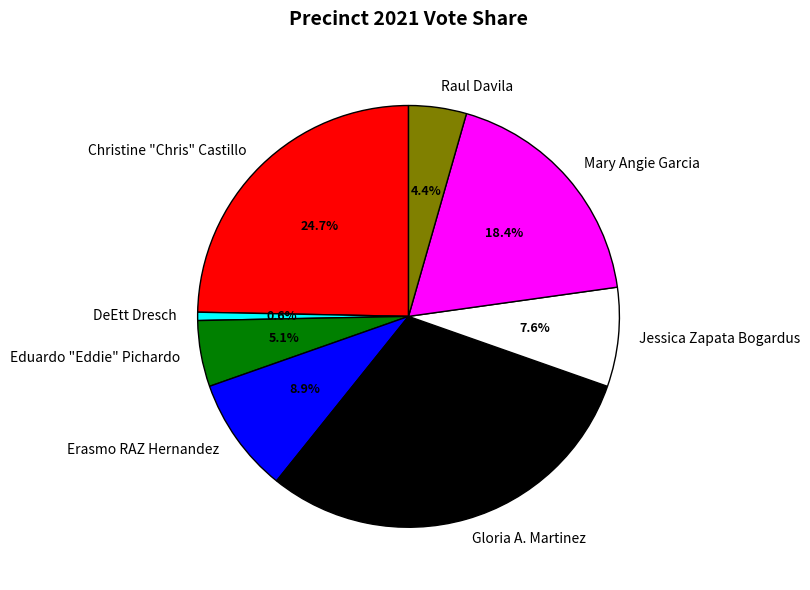

Which slice is the largest?

Gloria A. Martinez